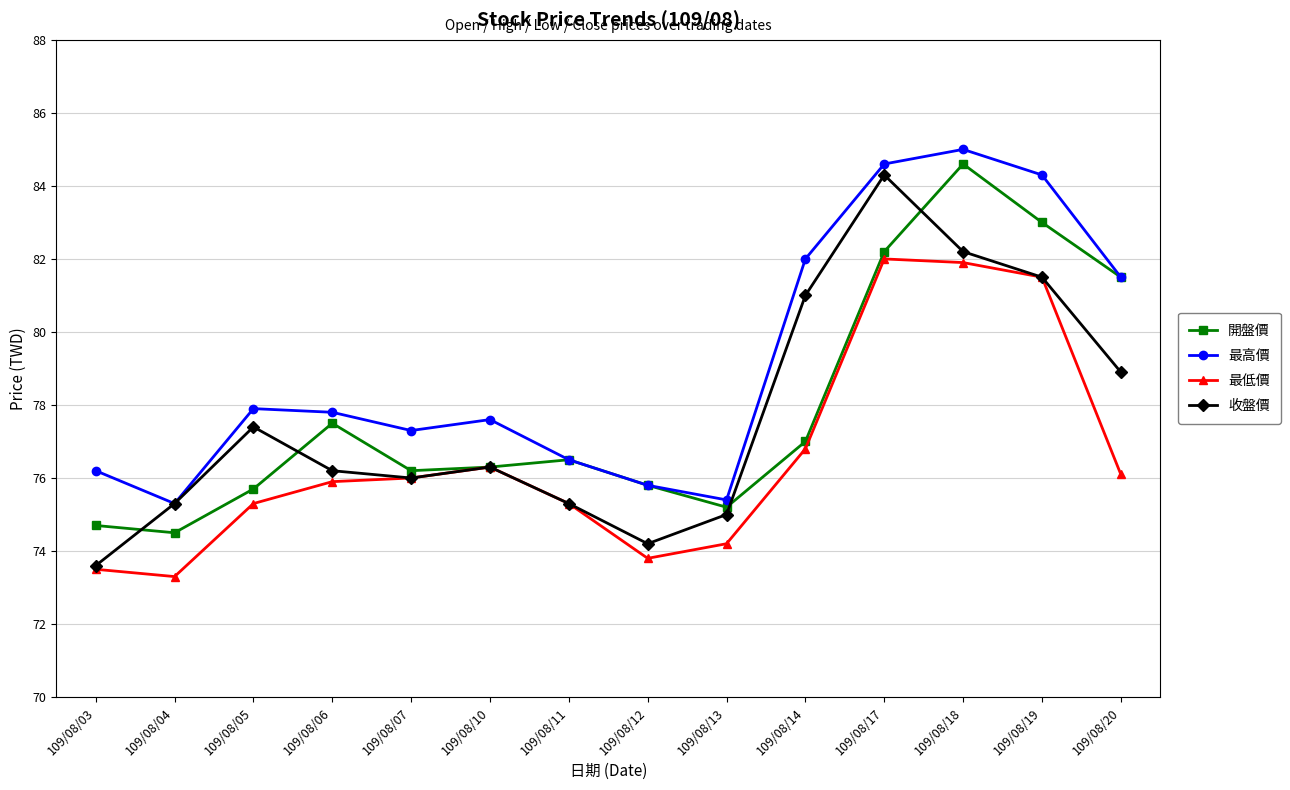

What is the approximate value of 開盤價 at 109/08/05?

75.7